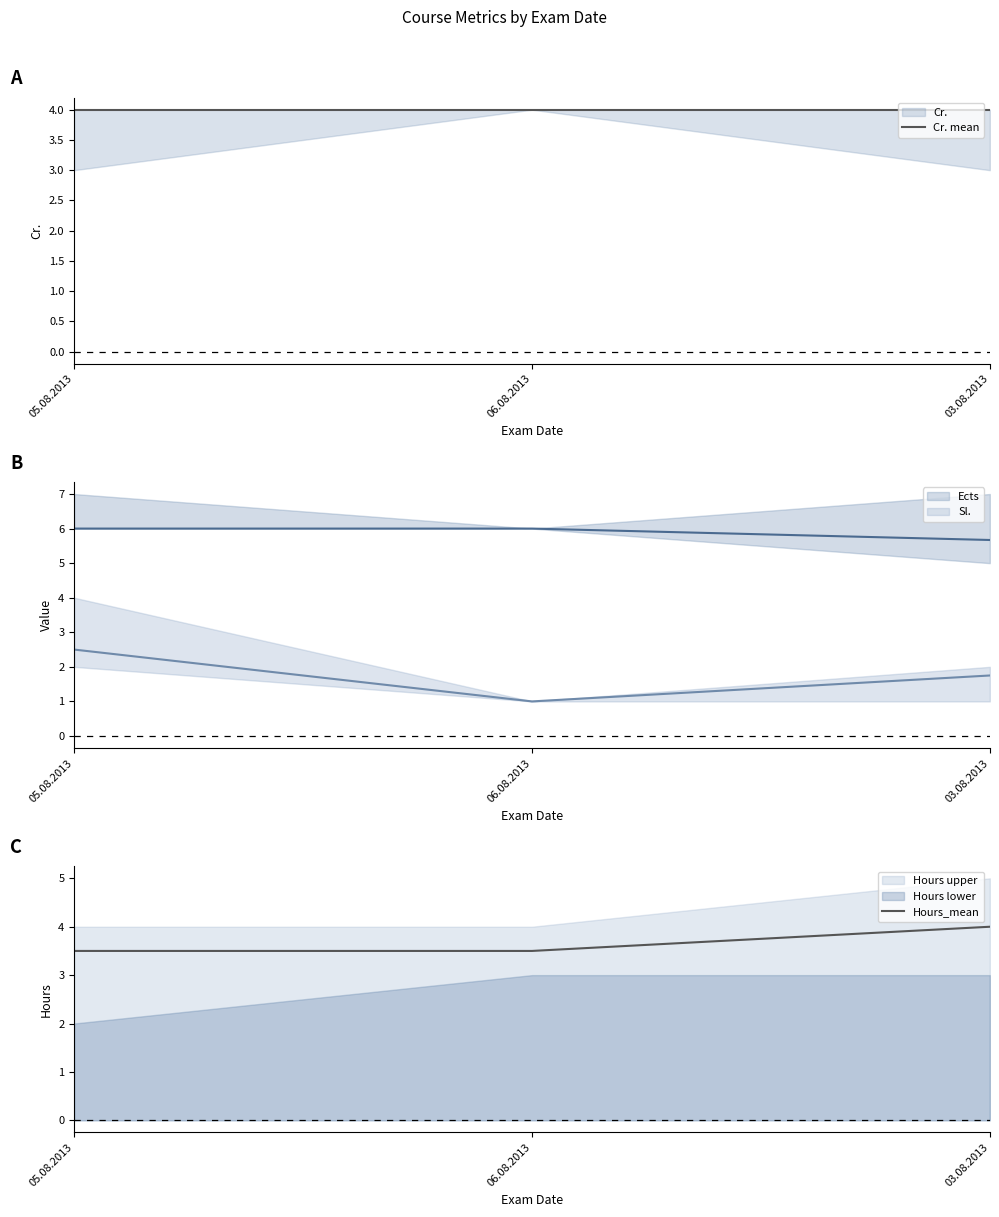

How many categories are shown in the chart?

3